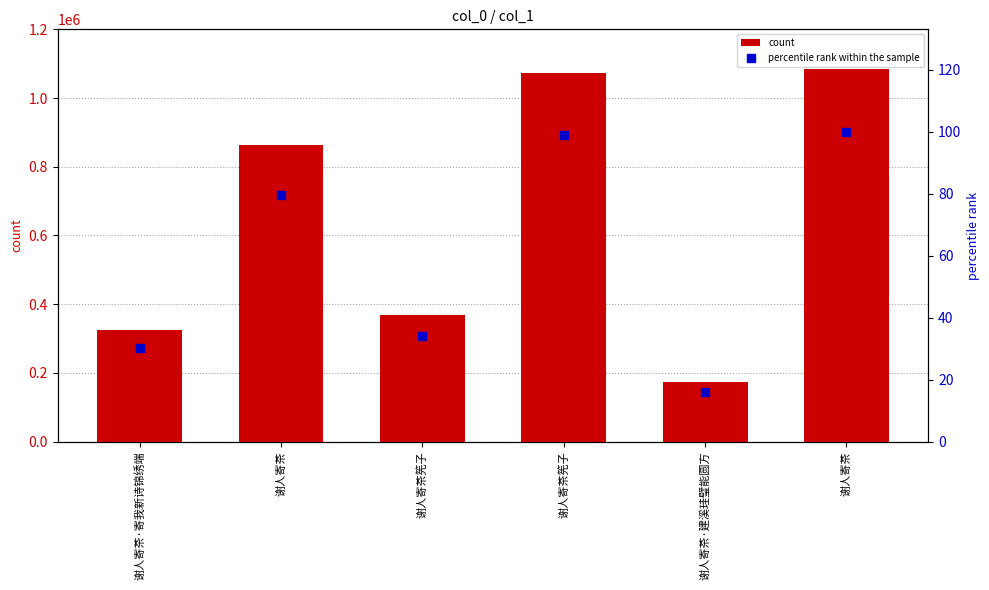

Which series reaches the minimum Y coordinate?

percentile rank within the sample